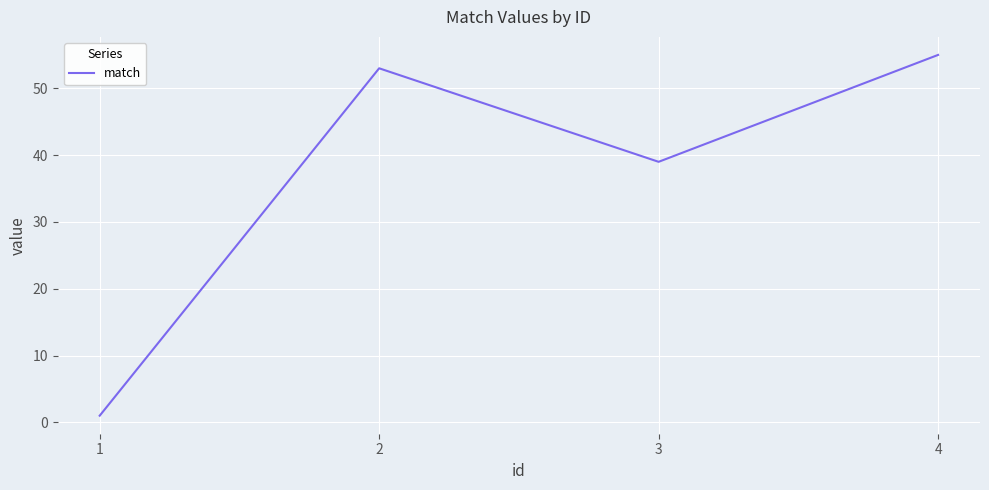

Is it true that the value at 3 is 26?

False